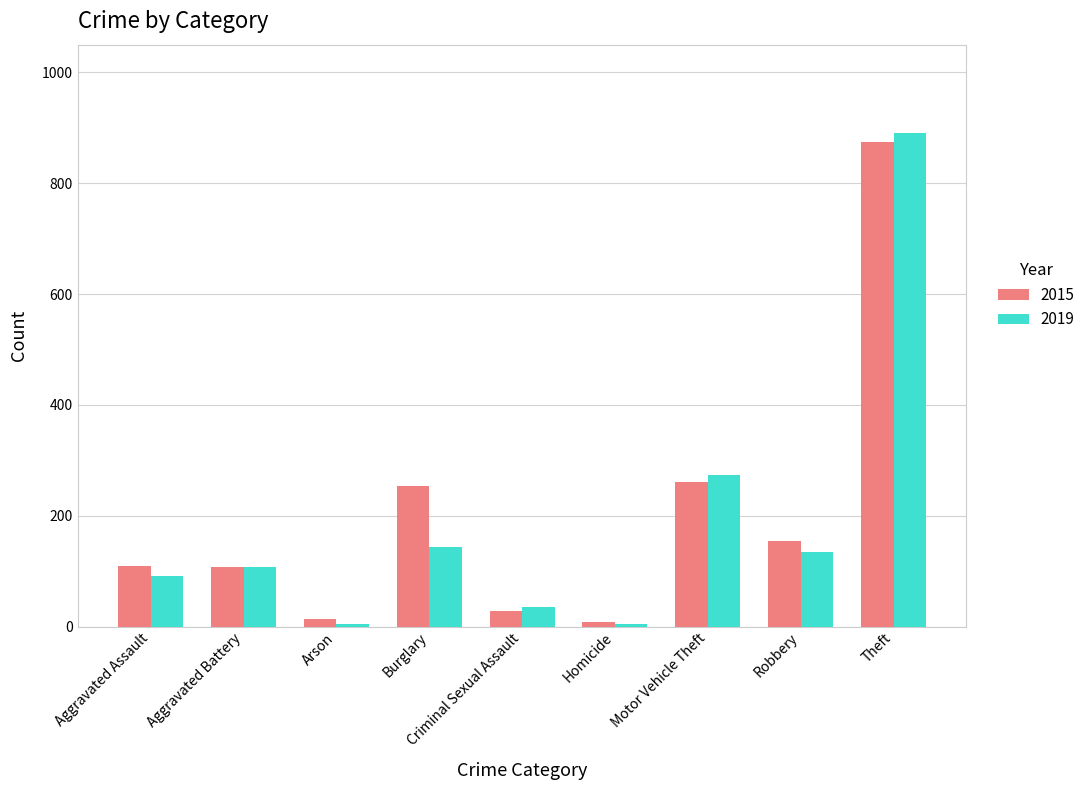

What is the label of the 9th bar from the right?

Aggravated Assault